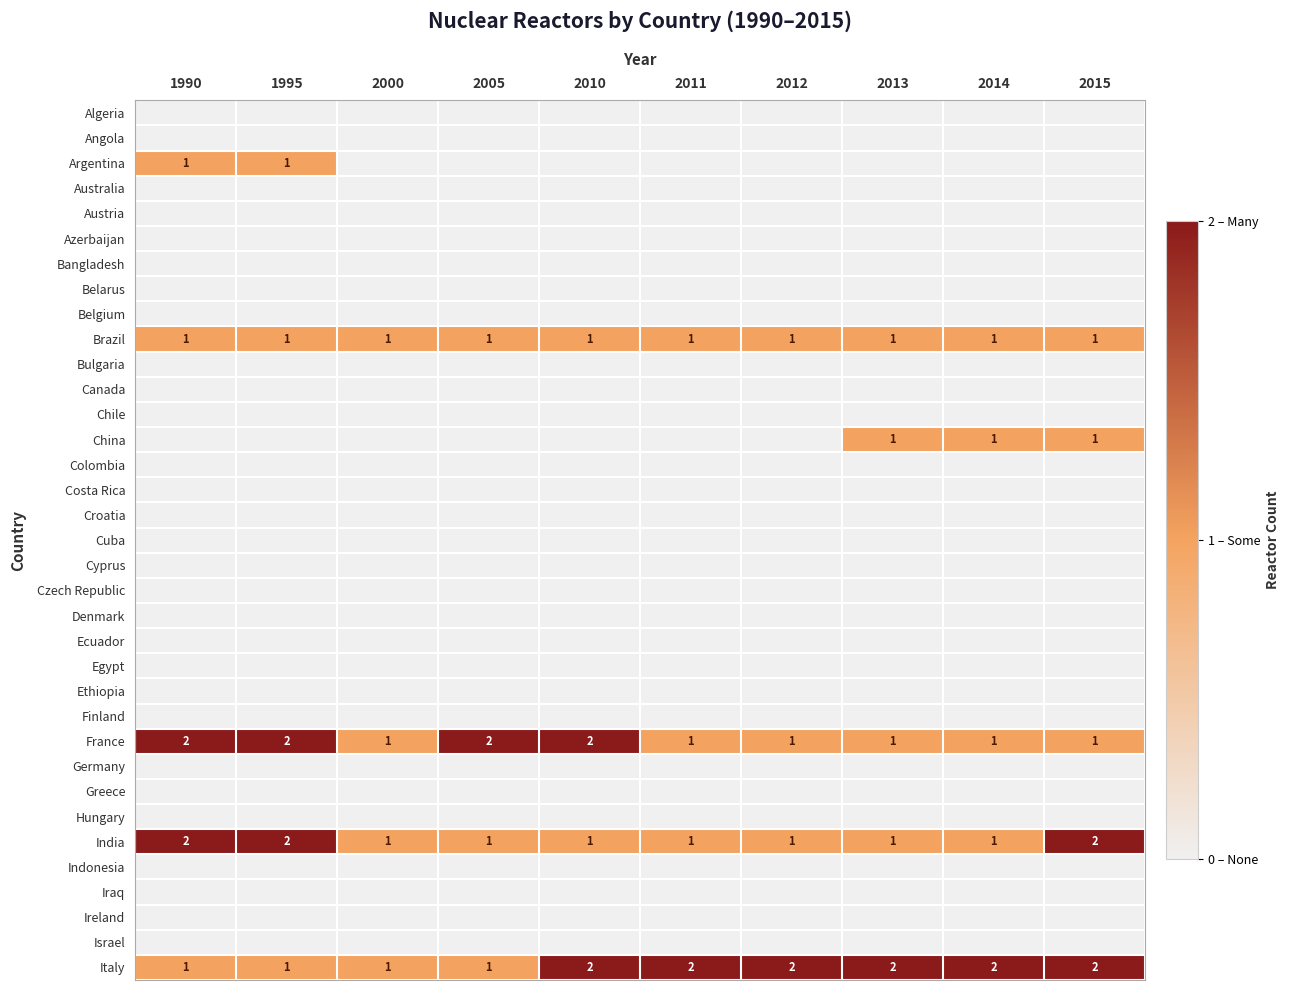

How many positive values does the Argentina series have?

2